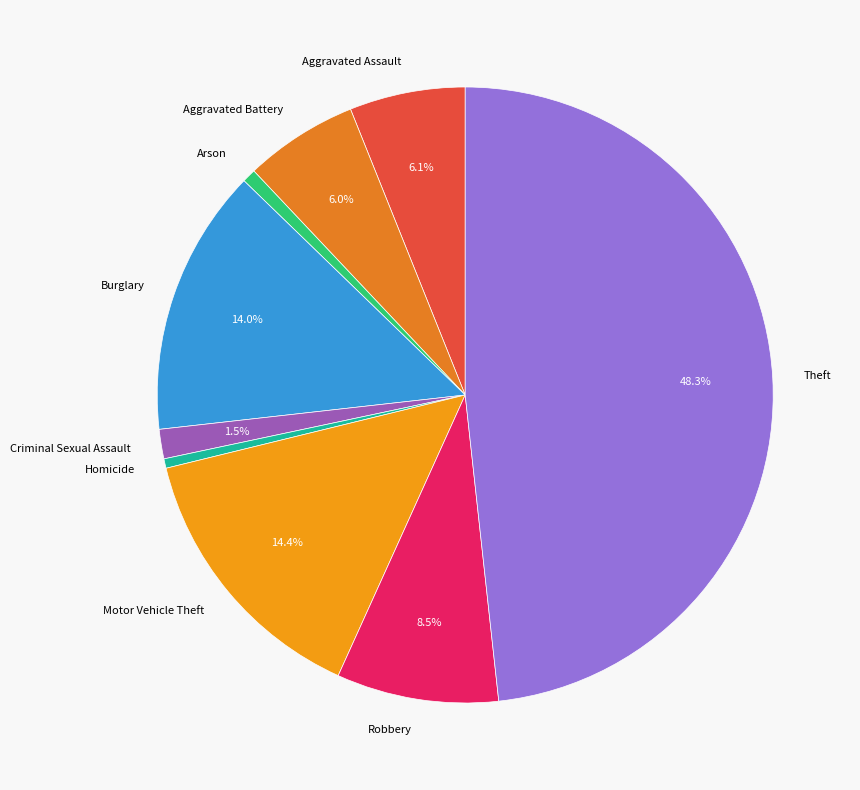

Which category has the biggest portion of the pie?

Theft